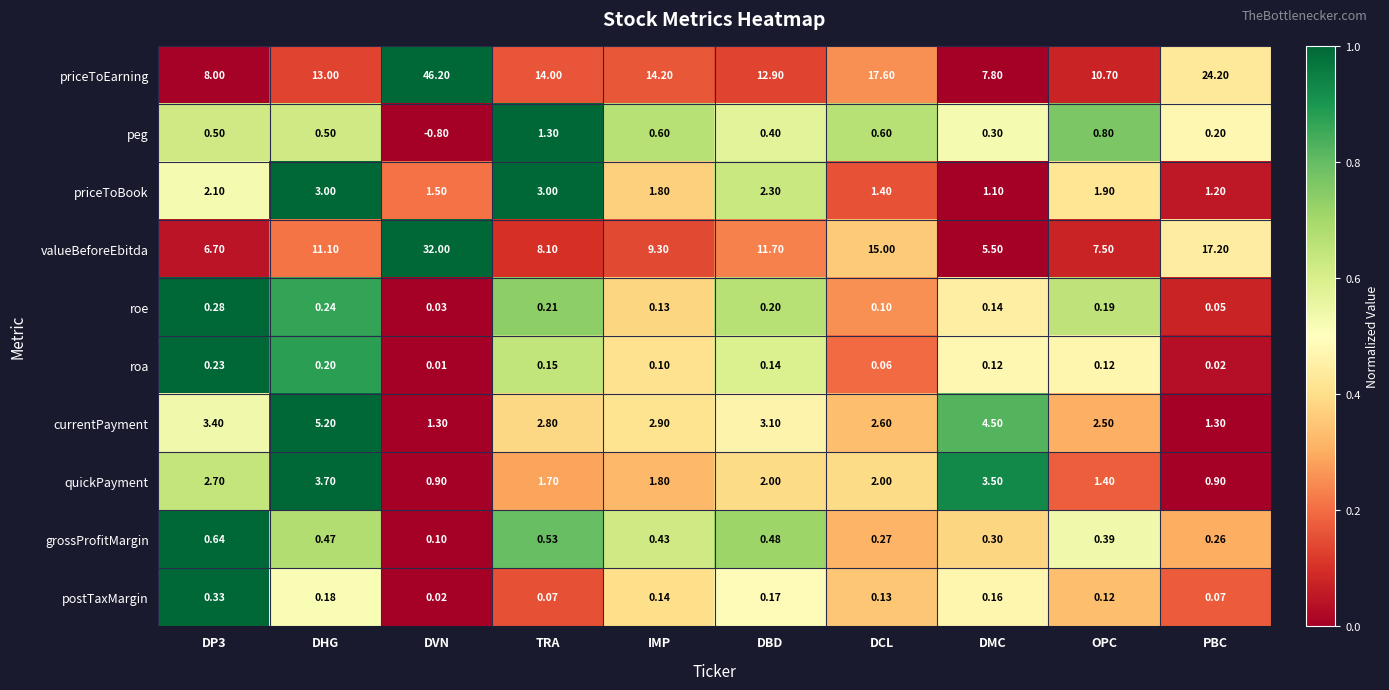

Between DVN and DBD, which series saw the biggest shift?

priceToEarning